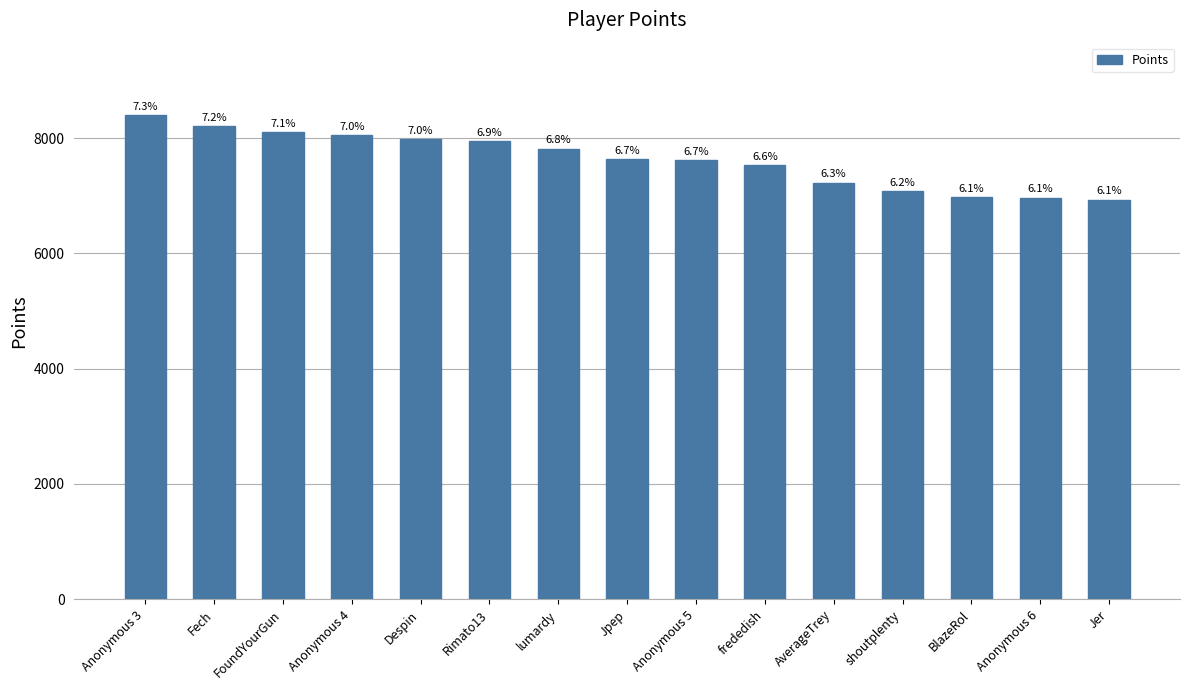

Are the bars horizontal?

No